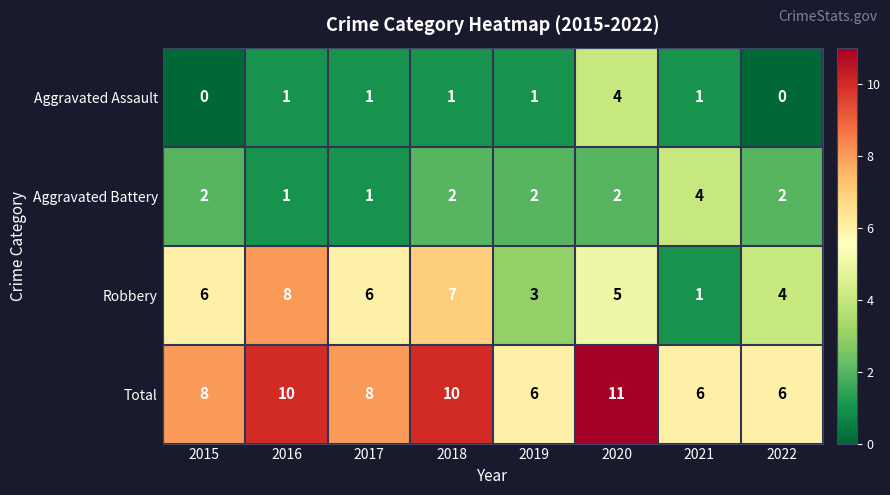

At which category is the sum across all series the highest?

2020